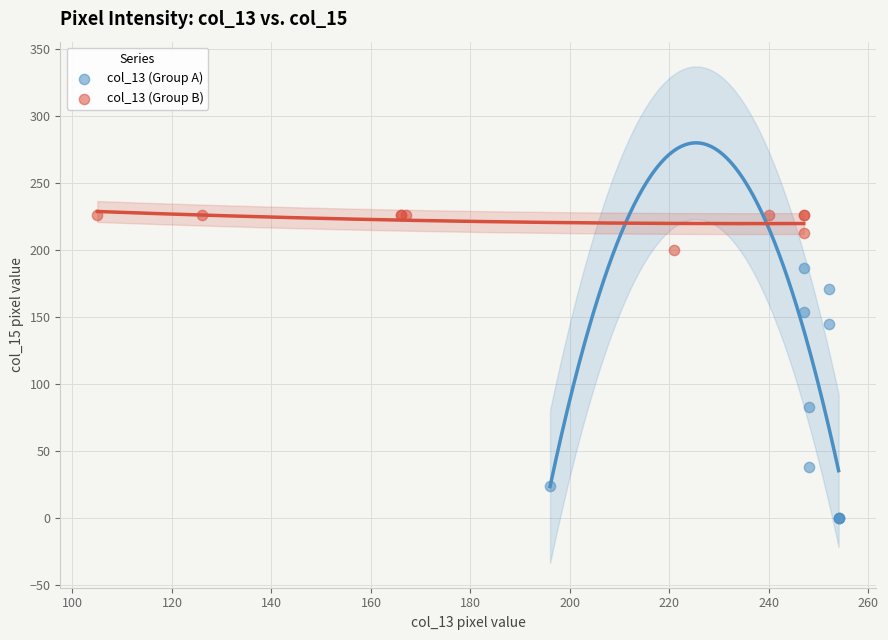

What are all the series names shown in the legend?

col_13 (Group A), col_13 (Group B)